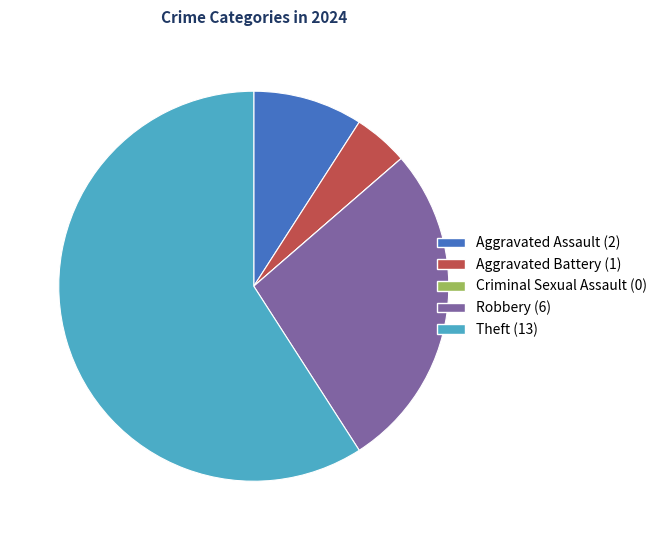

Is it true that Robbery is 27% of the pie?

True